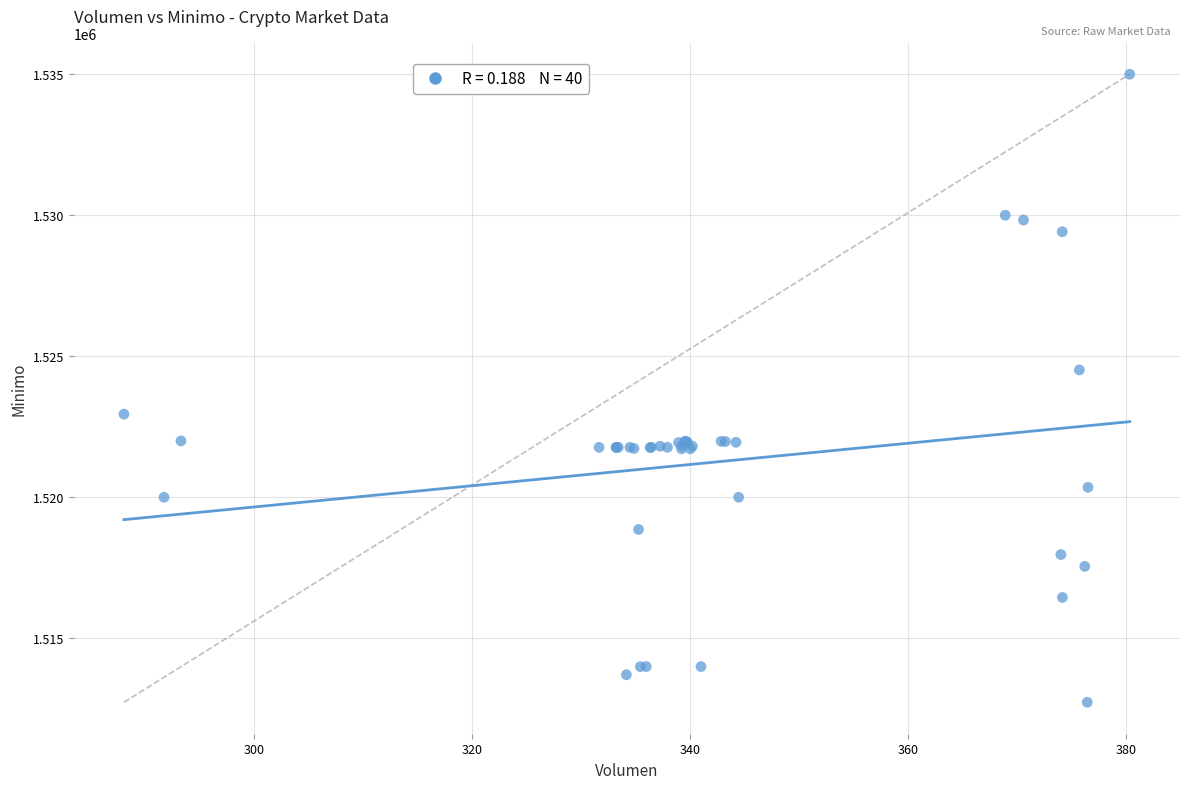

What Y value in the scatter plot is closest to 1523862?

1524513